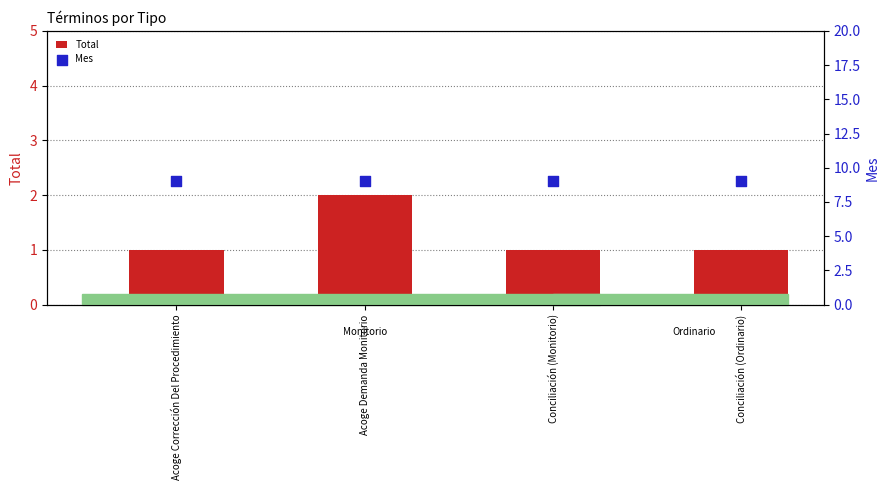

At which category is the sum across all series the highest?

Acoge Demanda Monitorio